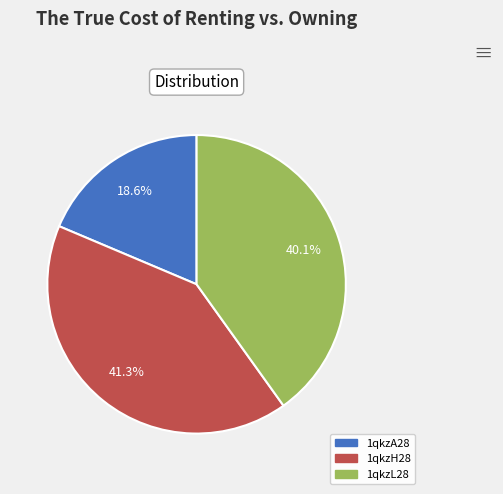

Is the sum of 1qkzH28 and 1qkzL28 greater than half?

Yes